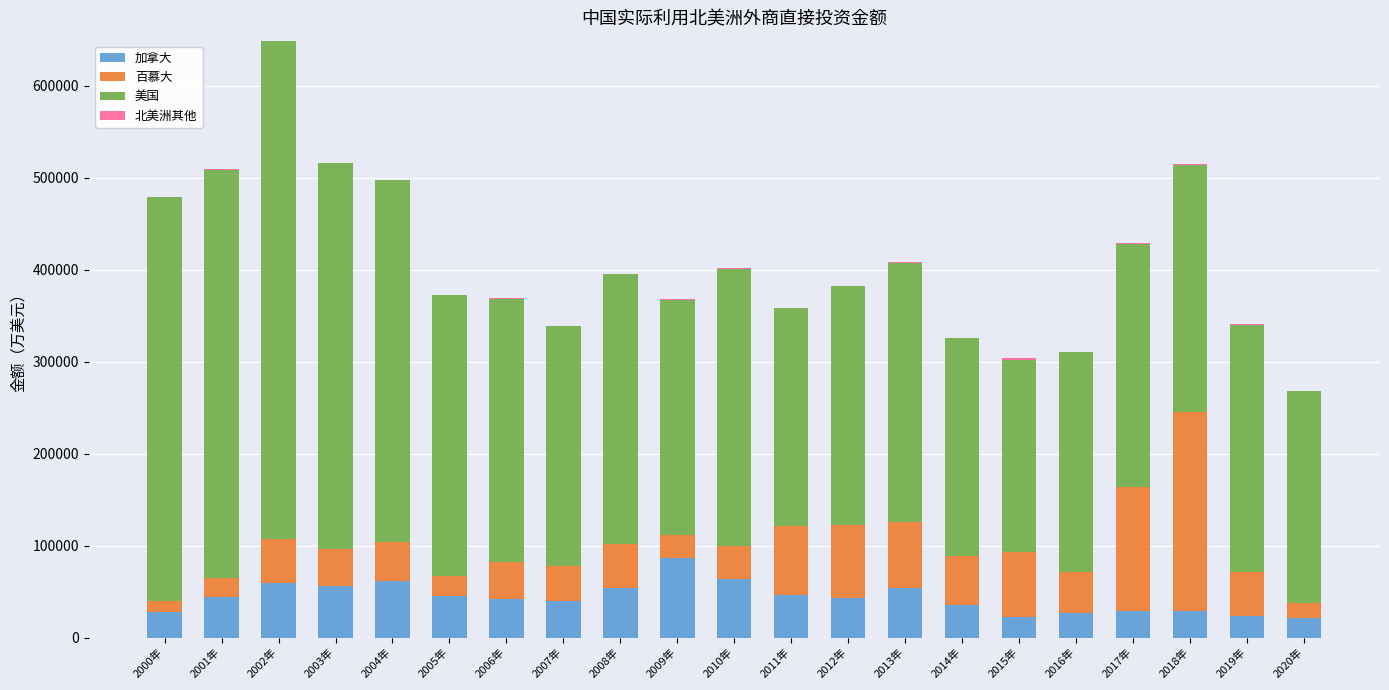

What is the maximum value for 加拿大?

86177